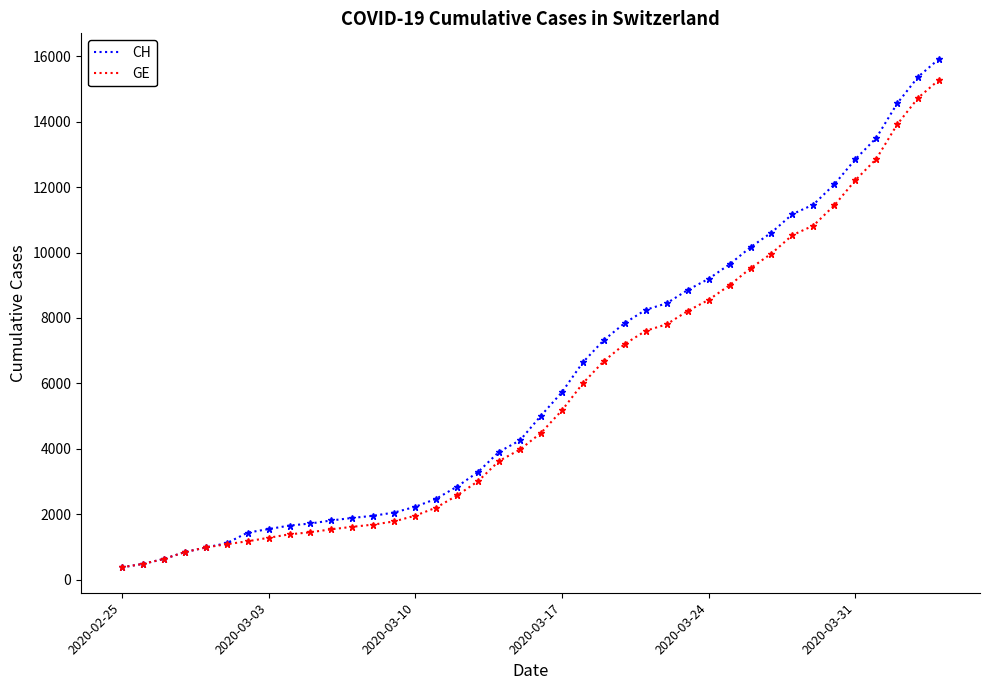

Which series has the largest range (max minus min)?

CH